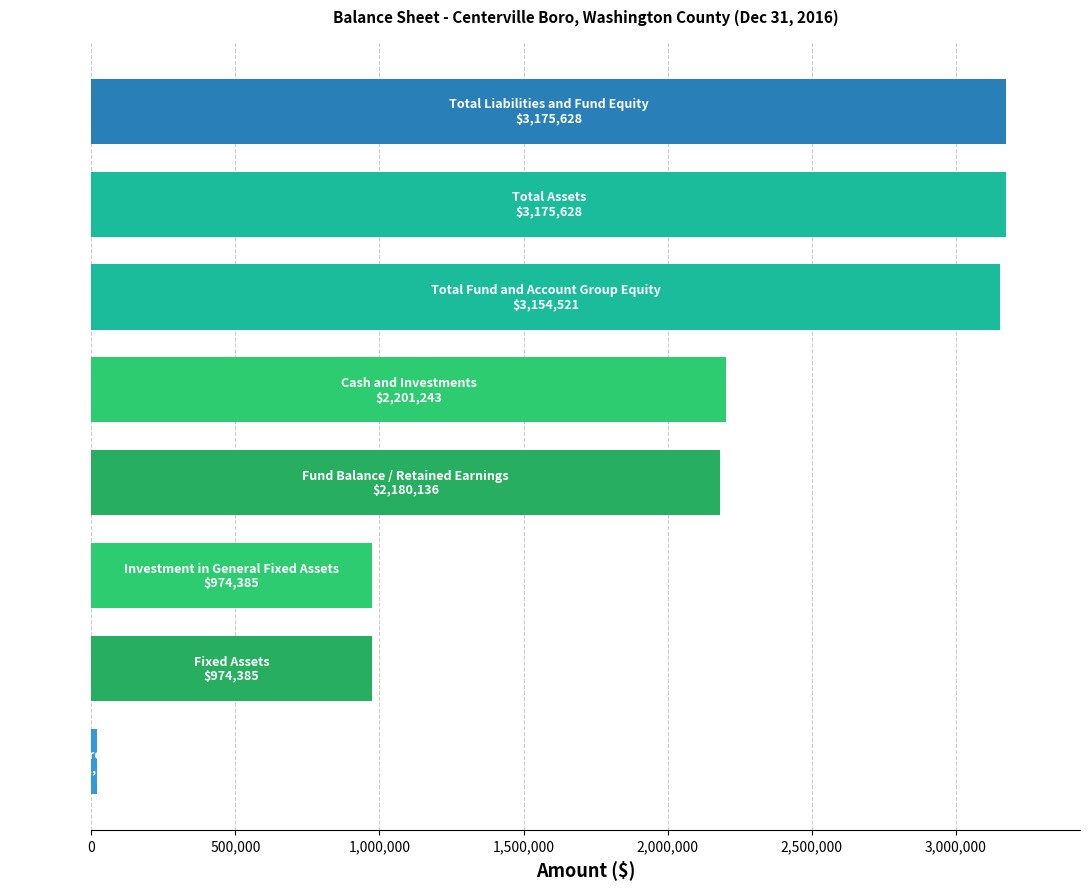

What is the greatest value displayed?

3175628